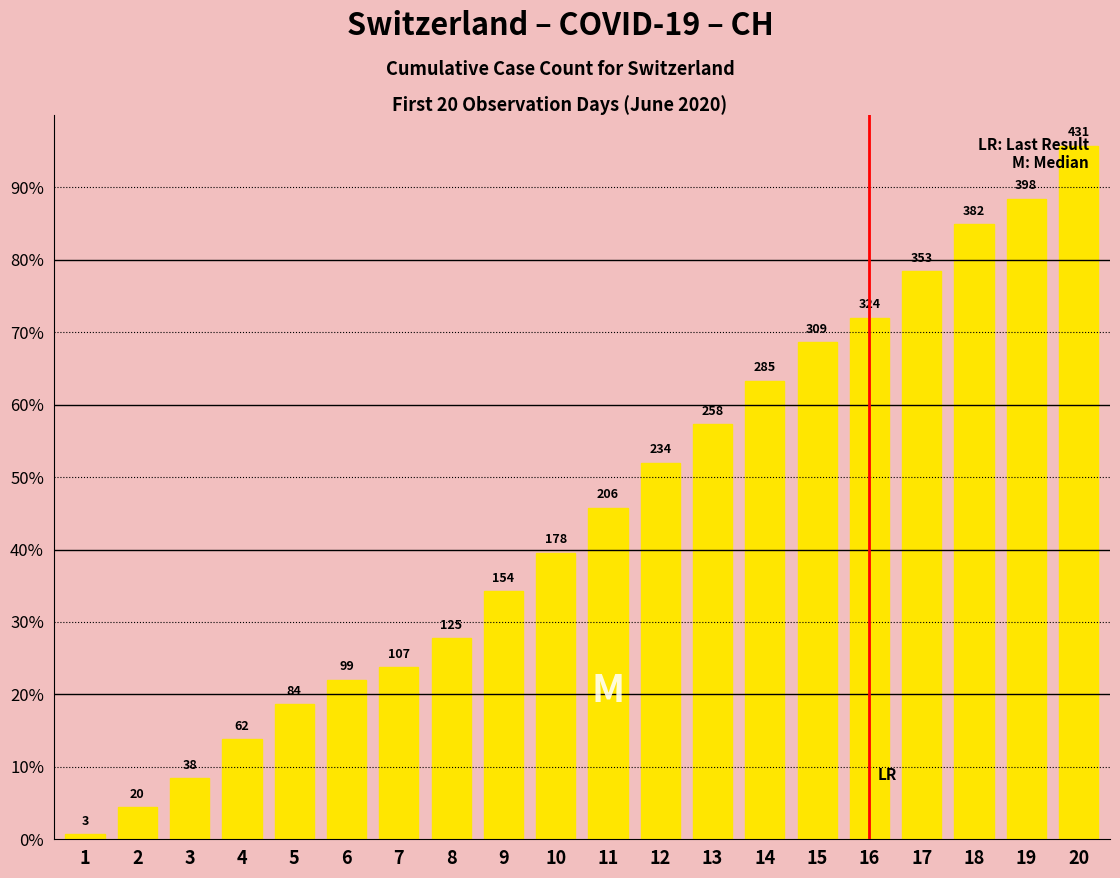

At which label is the value closest to 217?

11